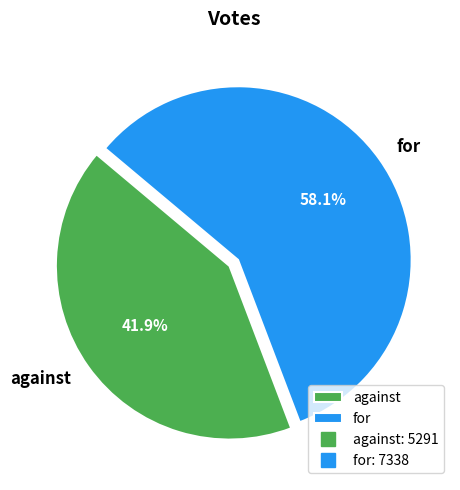

How many slices are in this pie chart?

2